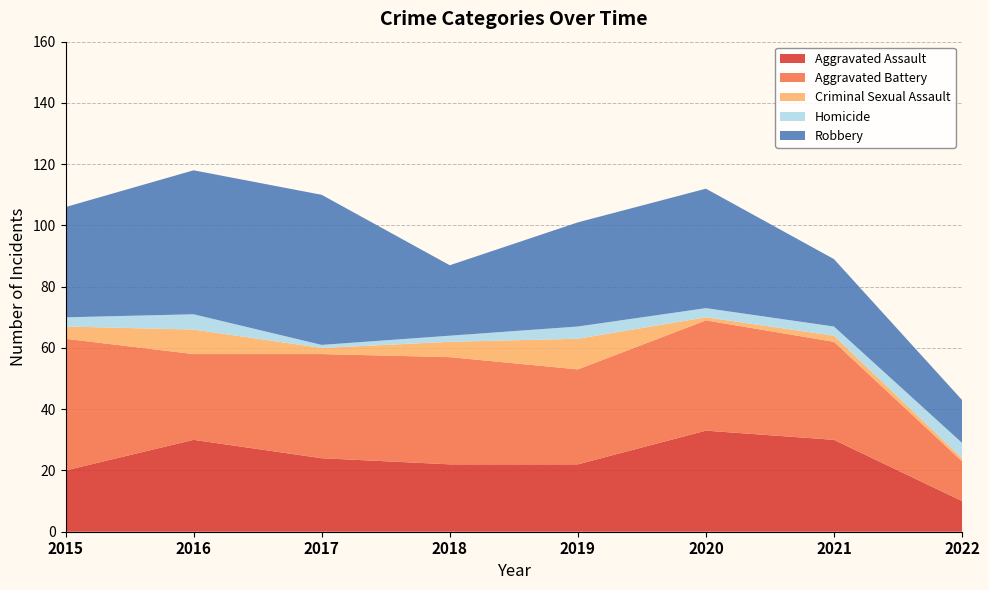

Reading right to left, transcribe all the data shown in this chart.

Aggravated Assault: 10	30	33	22	22	24	30	20
Aggravated Battery: 13	32	36	31	35	34	28	43
Criminal Sexual Assault: 1	2	1	10	5	2	8	4
Homicide: 5	3	3	4	2	1	5	3
Robbery: 14	22	39	34	23	49	47	36